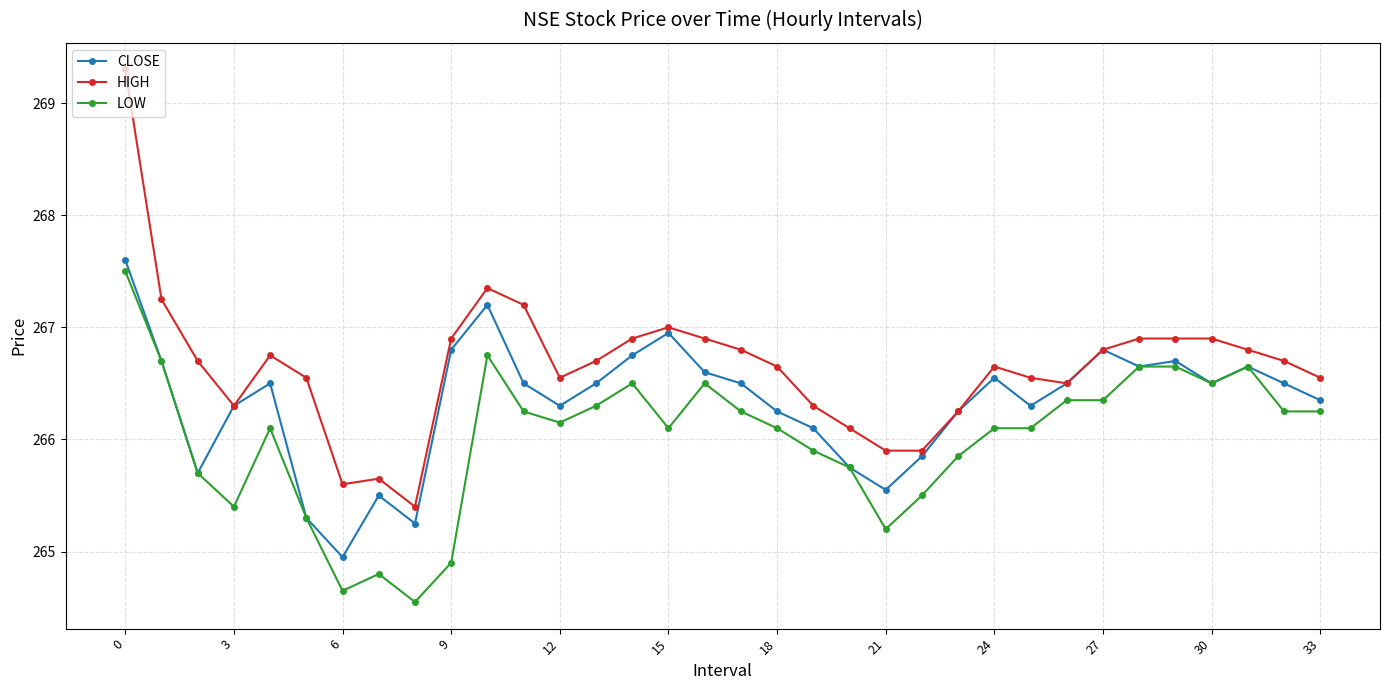

True or false: LOW and HIGH intersect in this chart.

False